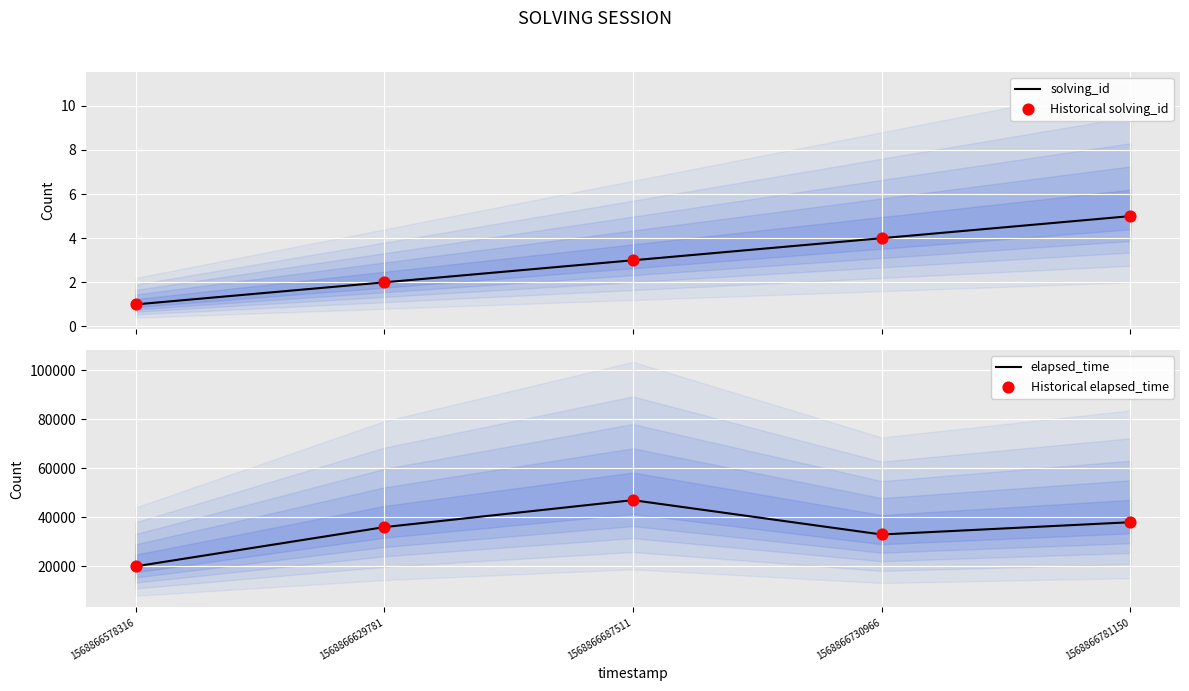

What are all the series names shown in the legend?

solving_id, Historical solving_id, elapsed_time, Historical elapsed_time